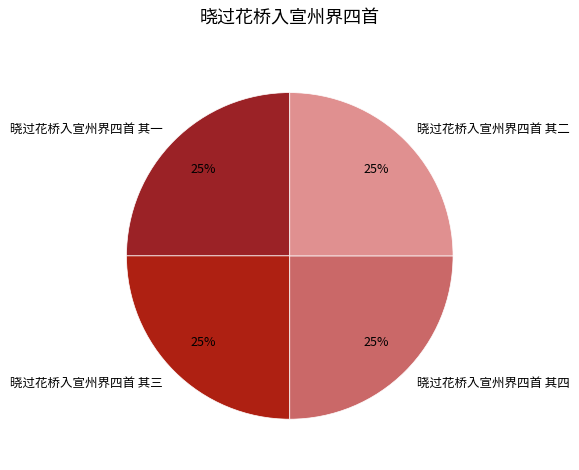

Is there any slice that represents more than half of the pie?

No